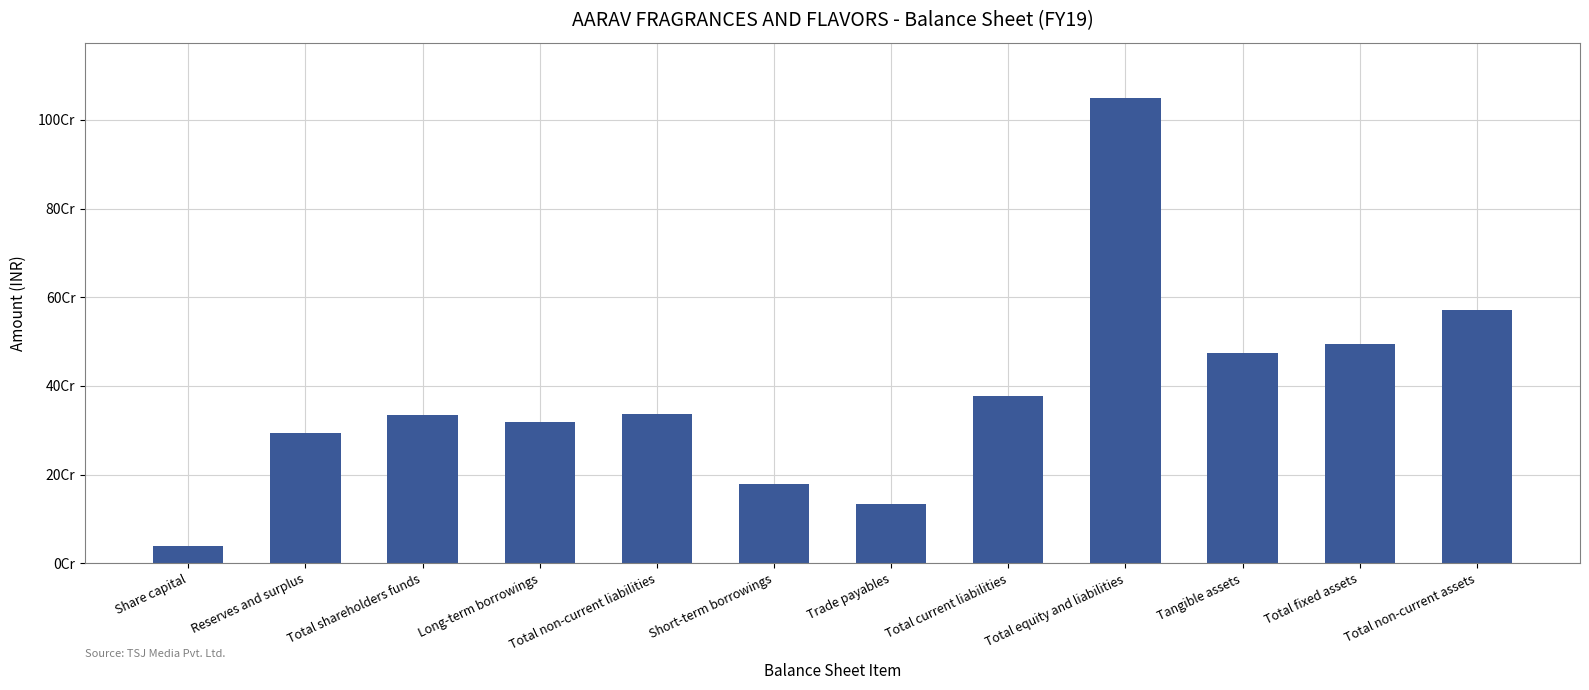

Rank the categories by value from highest to lowest.

Total equity and liabilities, Total non-current assets, Total fixed assets, Tangible assets, Total current liabilities, Total non-current liabilities, Total shareholders funds, Long-term borrowings, Reserves and surplus, Short-term borrowings, Trade payables, Share capital